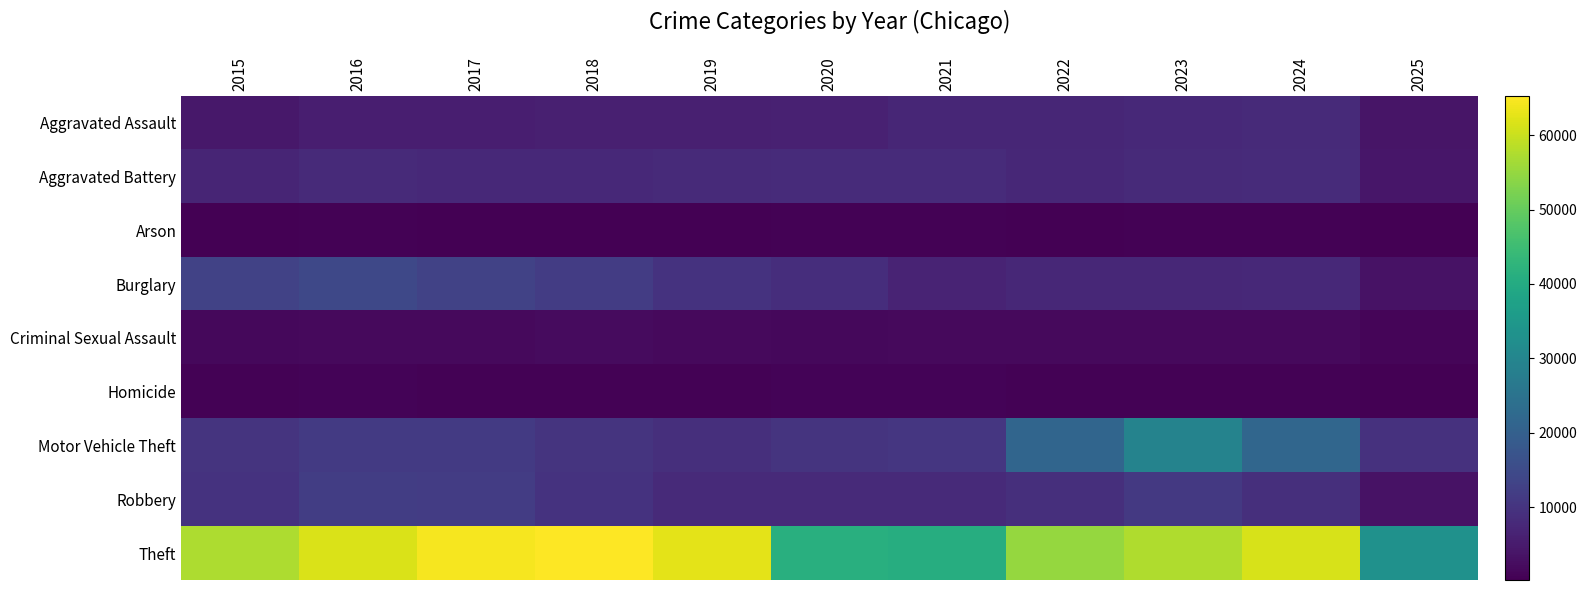

At how many categories does at least one series exceed 30585?

11